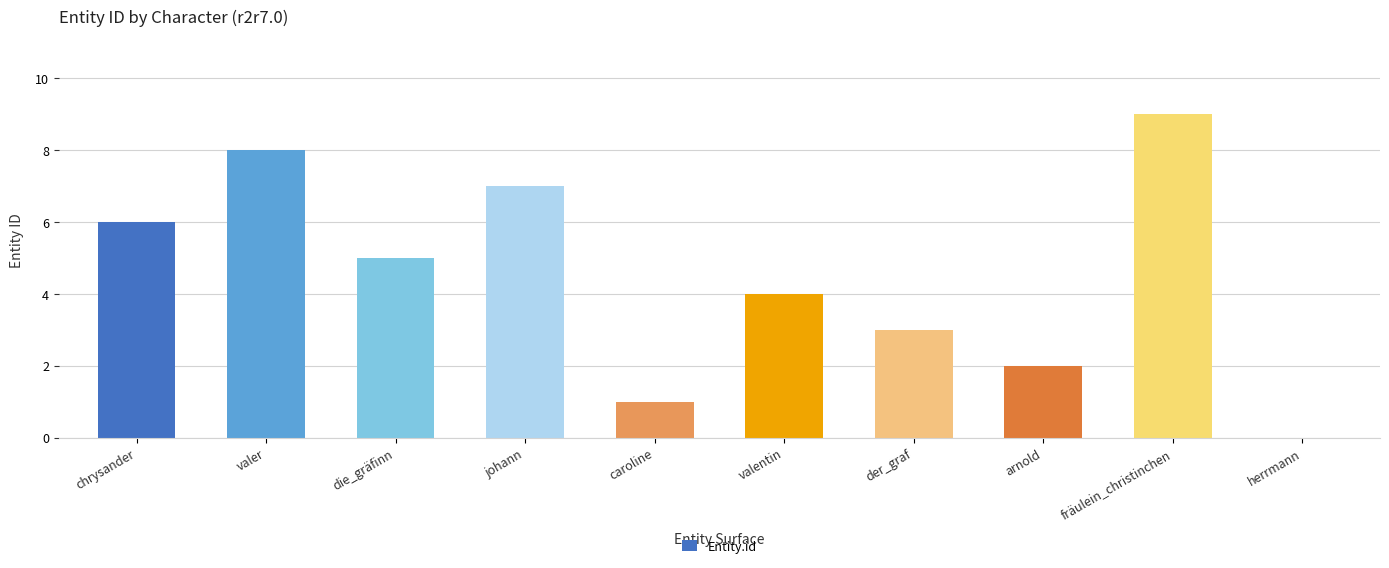

What is the greatest value displayed?

9